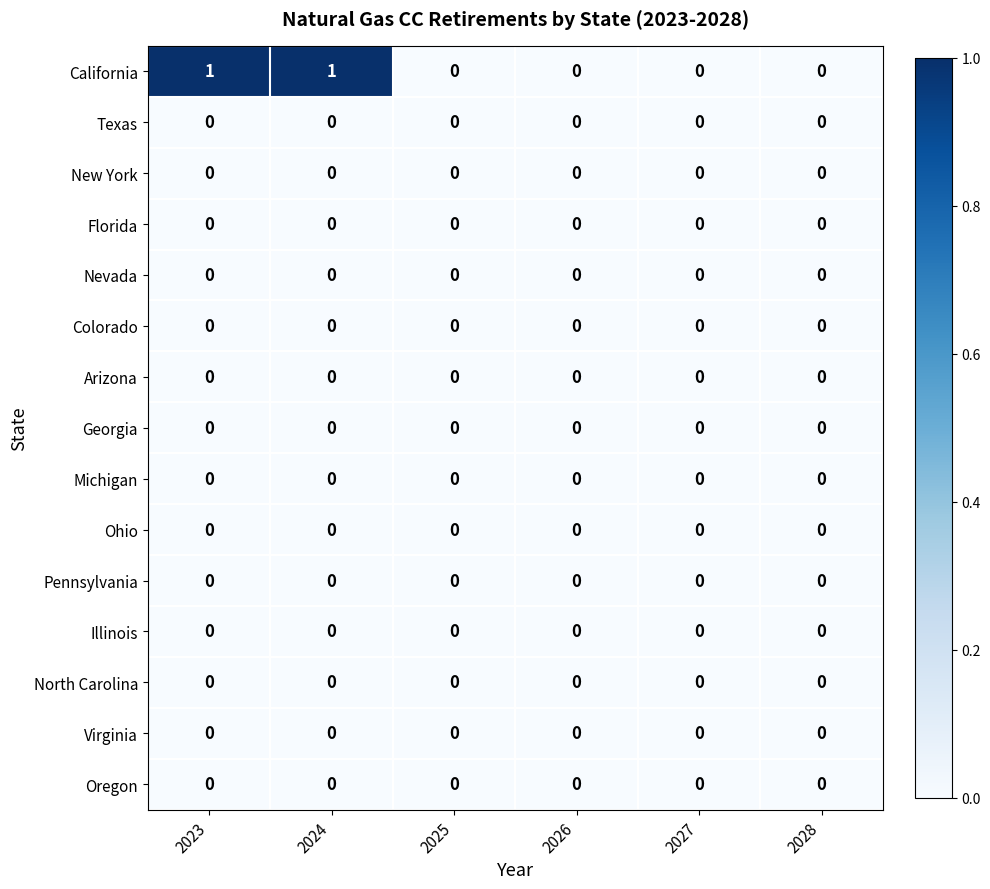

Which series has the largest range (max minus min)?

California